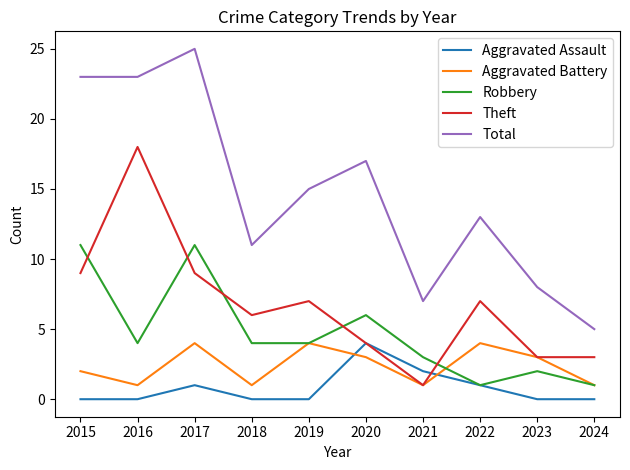

True or false: Total and Aggravated Assault intersect in this chart.

False